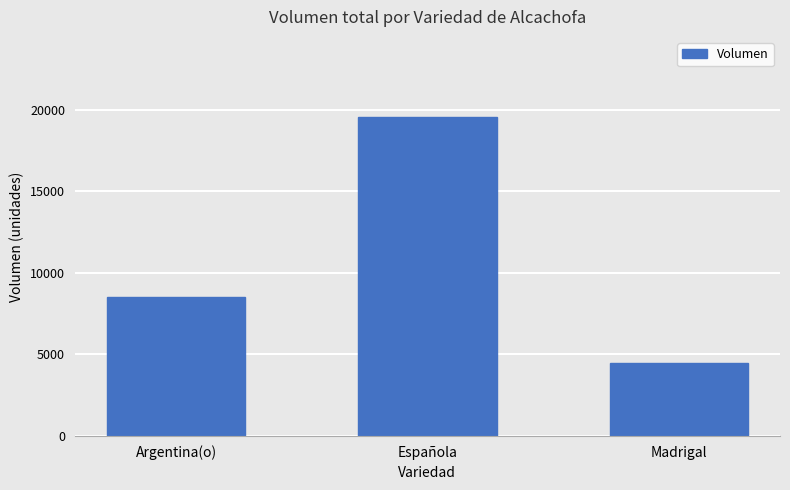

What value does the data have at Madrigal, to the nearest 100?

4500